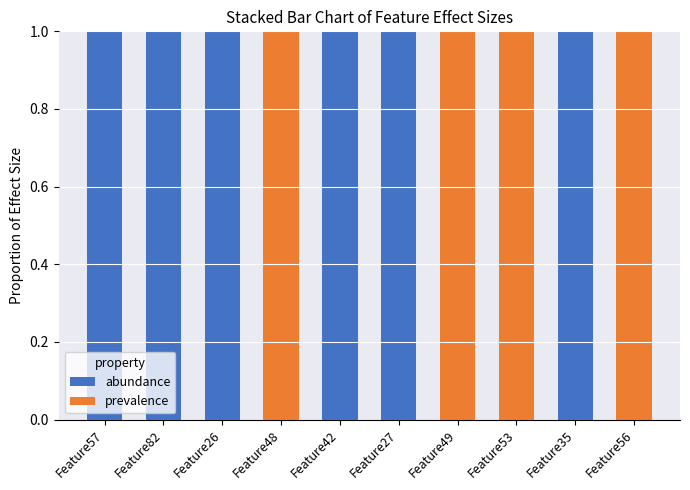

What is the sum of all abundance values?

6